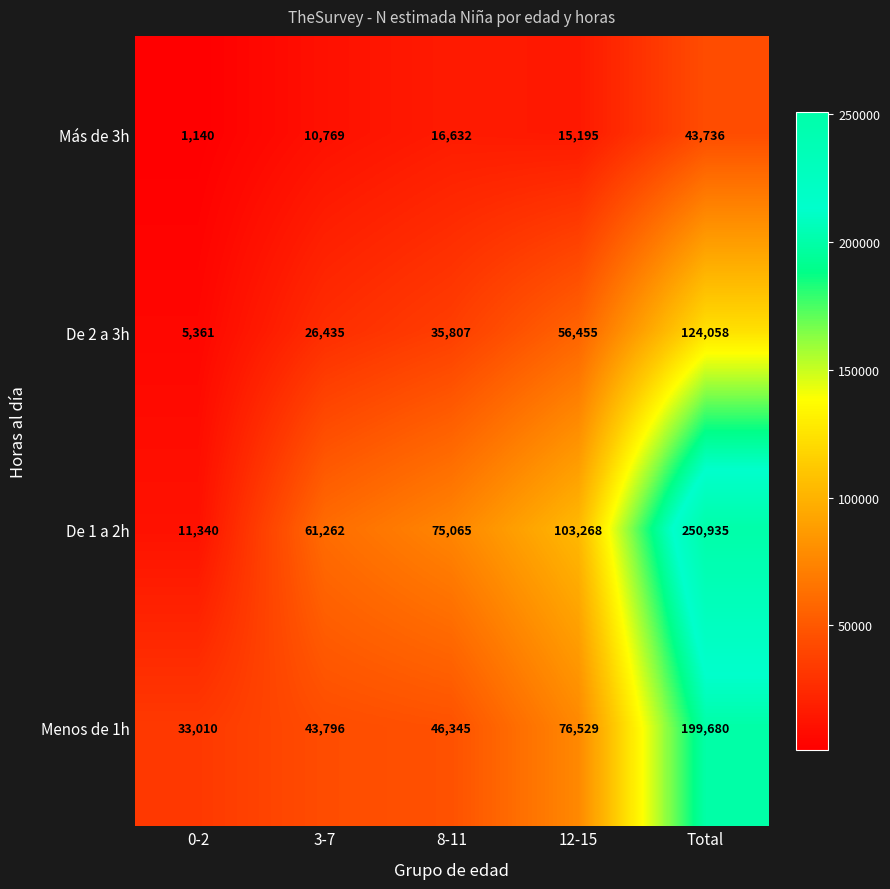

Count the number of data series in this chart.

4